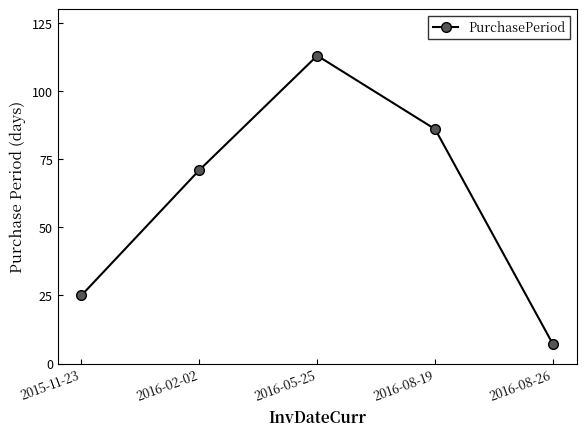

Reading right to left, transcribe all the data shown in this chart.

2016-08-26=7	2016-08-19=86	2016-05-25=113	2016-02-02=71	2015-11-23=25